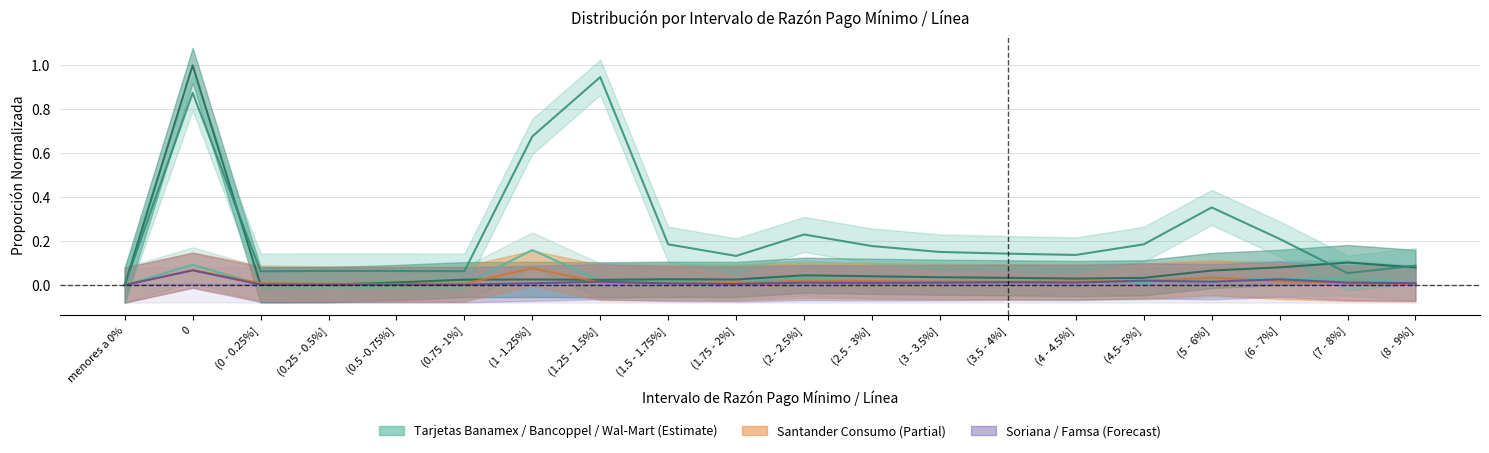

At which label is Tarjetas Banamex closest to 0?

menores a 0%